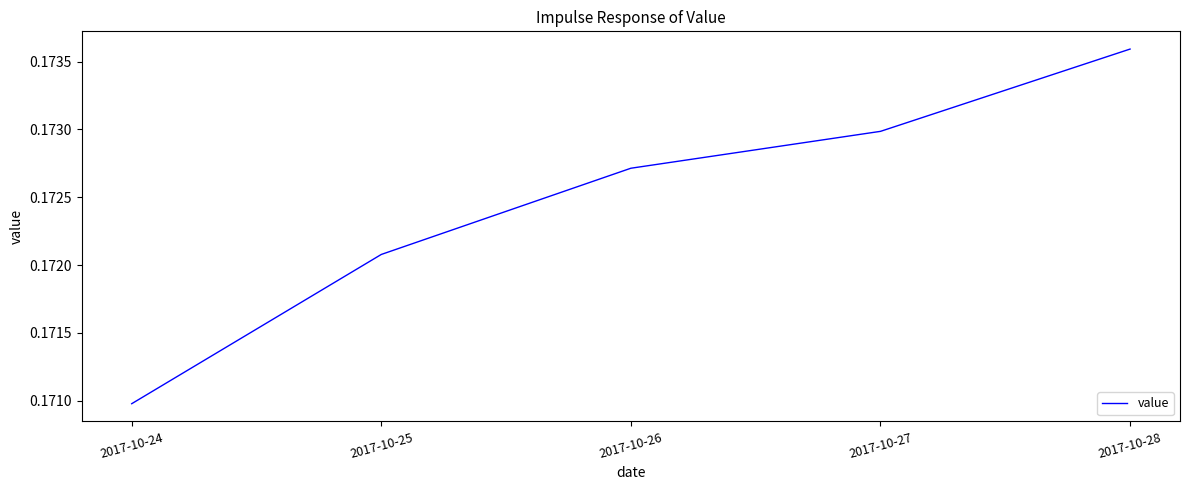

Count the number of categories in the chart.

5